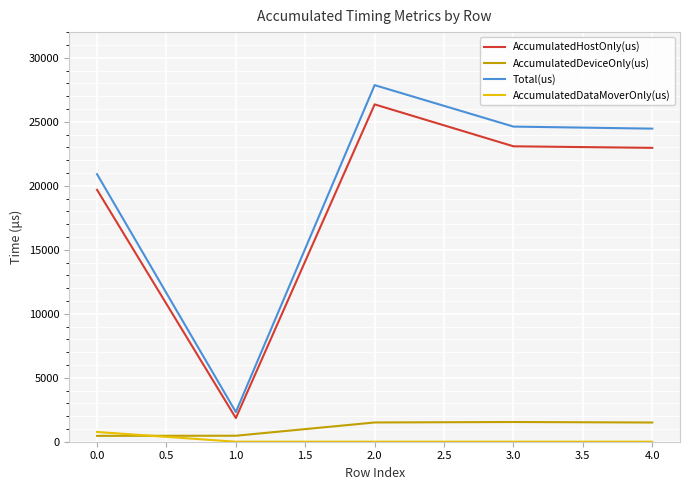

What are all the series names shown in the legend?

AccumulatedHostOnly(us), AccumulatedDeviceOnly(us), Total(us), AccumulatedDataMoverOnly(us)